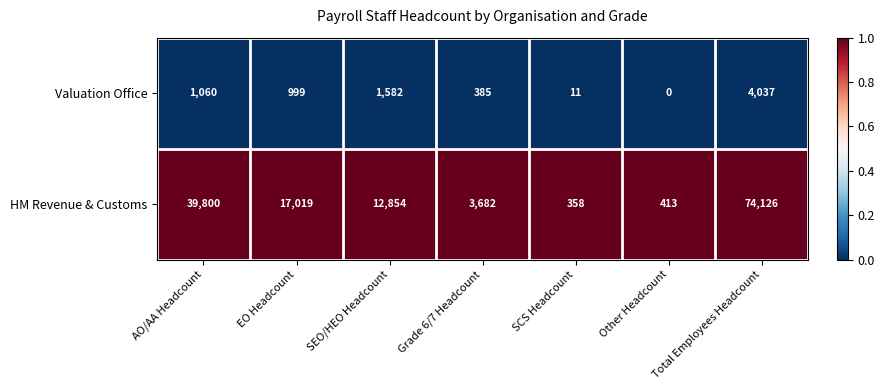

At which label does Valuation Office reach its minimum?

Other Headcount